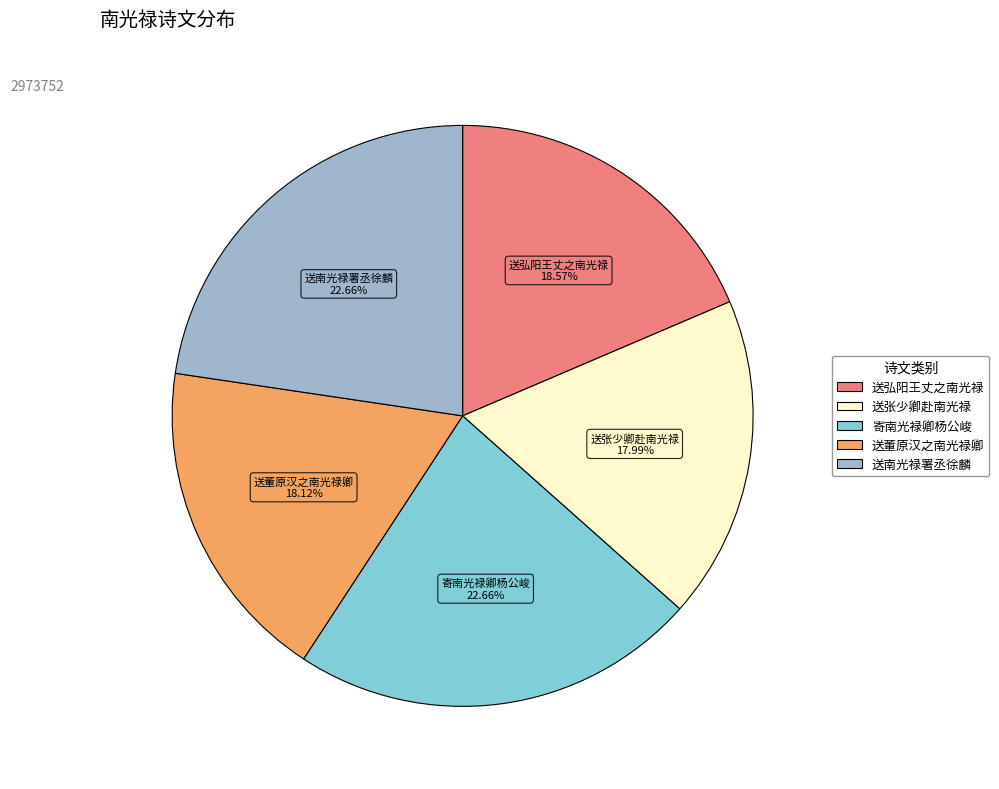

To the nearest percent, what is the combined percentage of 寄南光禄卿杨公峻 and 送弘阳王丈之南光禄?

41%